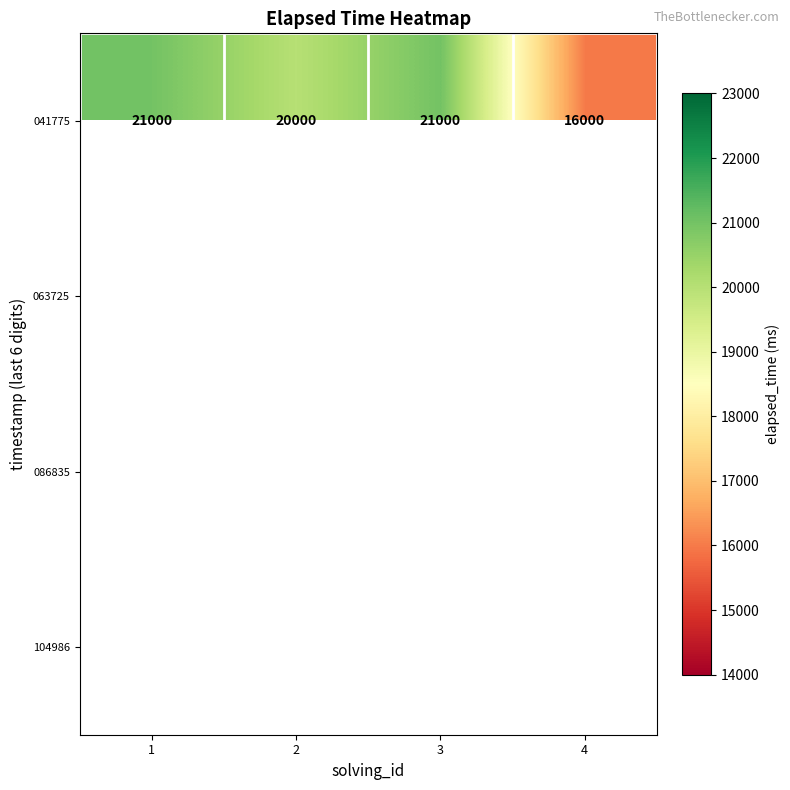

The 041775 series shows 21649 at 4. True or false?

False